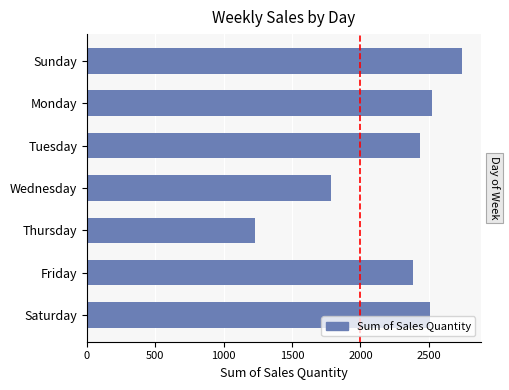

The value at Thursday is 1232. True or false?

True